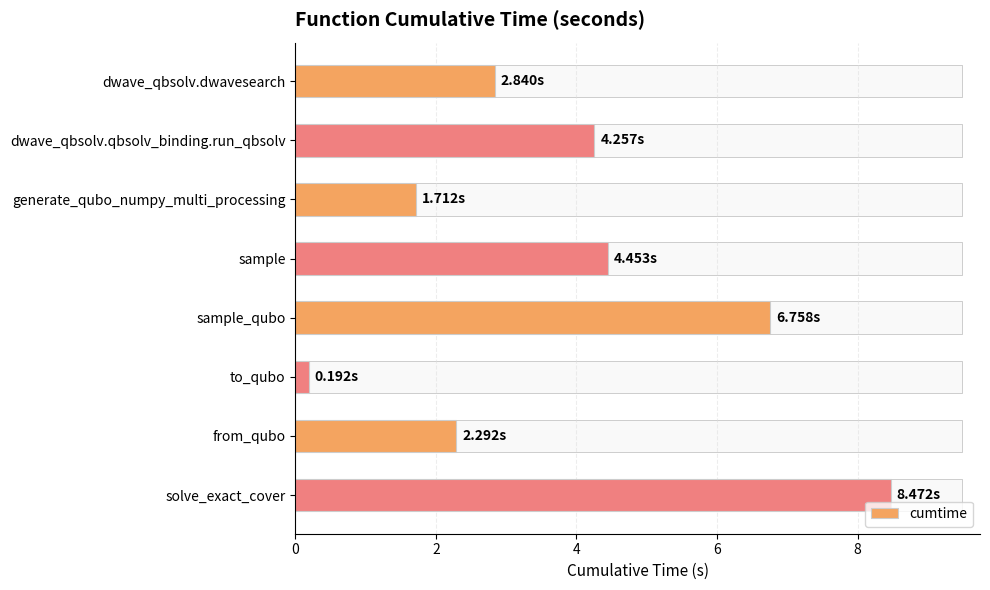

Which category has the highest value across all series?

solve_exact_cover